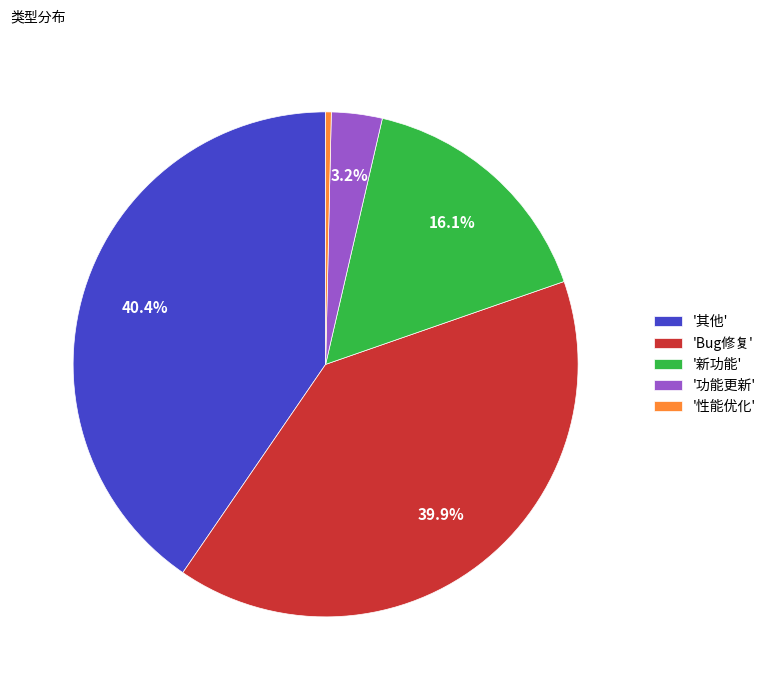

Count the number of slices in the pie.

5